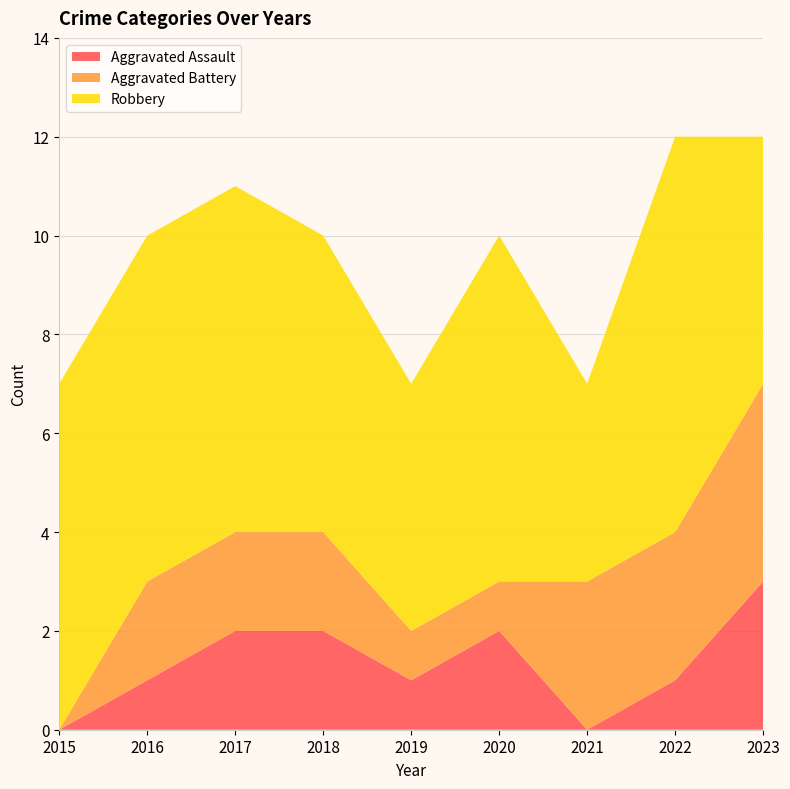

Reading left to right, transcribe all the data shown in this chart.

Aggravated Assault: 0	1	2	2	1	2	0	1	3
Aggravated Battery: 0	2	2	2	1	1	3	3	4
Robbery: 7	7	7	6	5	7	4	8	5